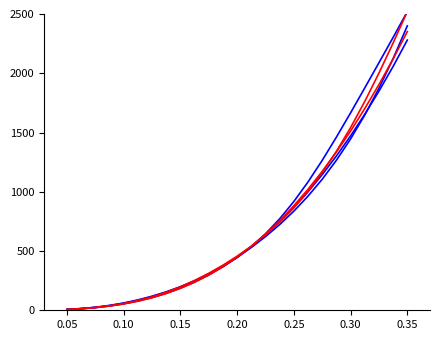

Is it true that overlap_blue_0 equals 404.9 at 18?

False